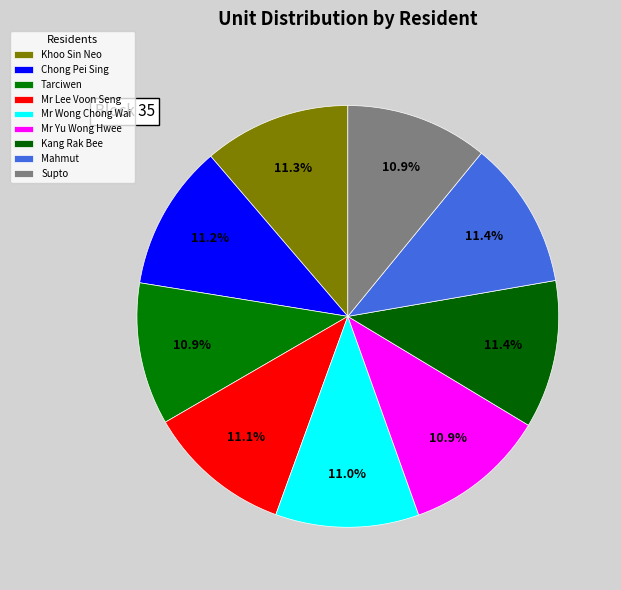

What is the change in value from Mr Lee Voon Seng to Mr Yu Wong Hwee?

-4